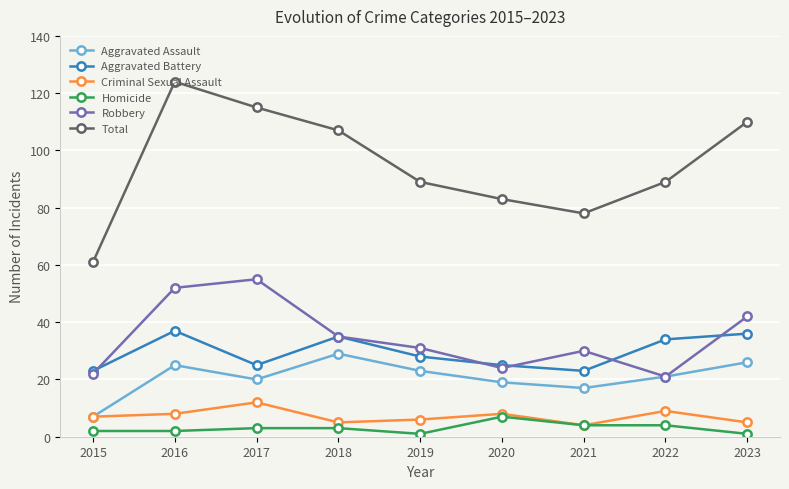

Reading left to right, extract all data points from this chart.

Aggravated Assault: 7	25	20	29	23	19	17	21	26
Aggravated Battery: 23	37	25	35	28	25	23	34	36
Criminal Sexual Assault: 7	8	12	5	6	8	4	9	5
Homicide: 2	2	3	3	1	7	4	4	1
Robbery: 22	52	55	35	31	24	30	21	42
Total: 61	124	115	107	89	83	78	89	110